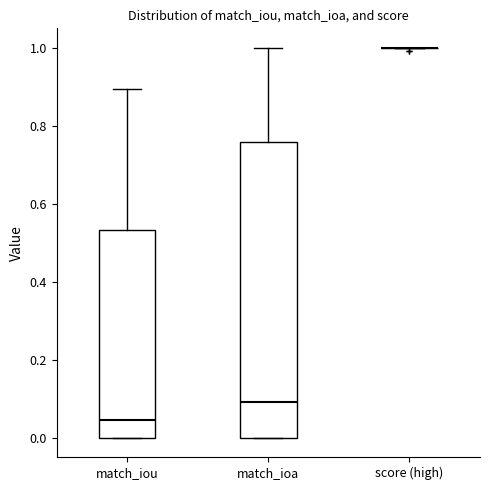

Reading left to right, read every box against the y-axis: the position of its median line, the range the box covers, and the ends of its whiskers. The values are not printed on the chart, so give them approximately, as read against the axis.

match_iou: median 0.04, box 0.00 to 0.54, whiskers 0.00 to 0.90
match_ioa: median 0.10, box 0.00 to 0.76, whiskers 0.00 to 1.00
score (high): box collapsed to a line at 1.00, whiskers 1.00 to 1.00